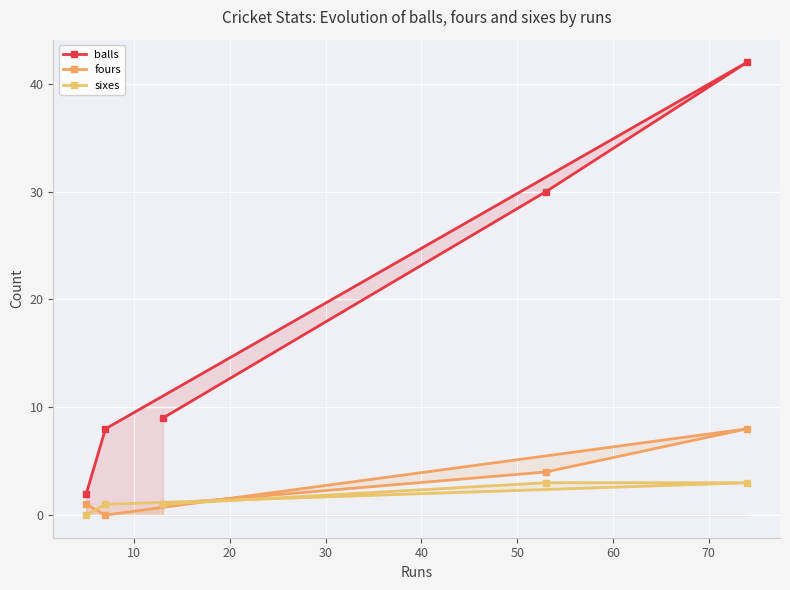

True or false: sixes and fours intersect in this chart.

True